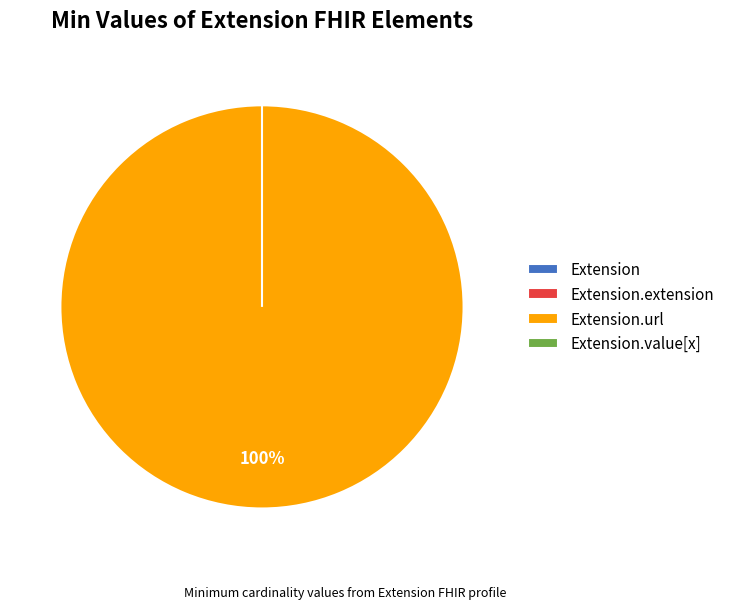

What is the largest slice in the pie chart?

Extension.url